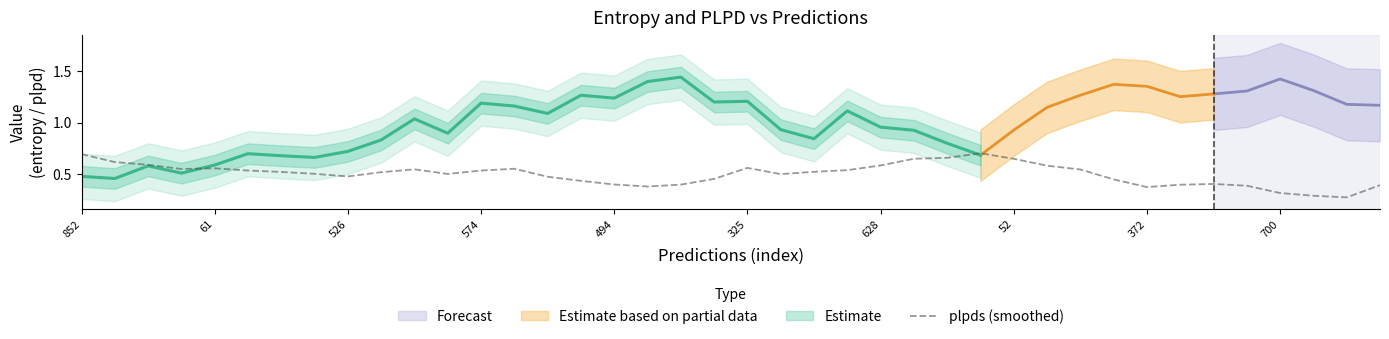

Reading left to right, transcribe all the data shown in this chart.

0.7	0.6	0.6	0.5	0.6	0.5	0.5	0.5	0.5	0.5	0.5	0.5	0.5	0.6	0.5	0.4	0.4	0.4	0.4	0.5	0.6	0.5	0.5	0.5	0.6	0.6	0.7	0.7	0.6	0.6	0.5	0.4	0.4	0.4	0.4	0.4	0.3	0.3	0.3	0.4